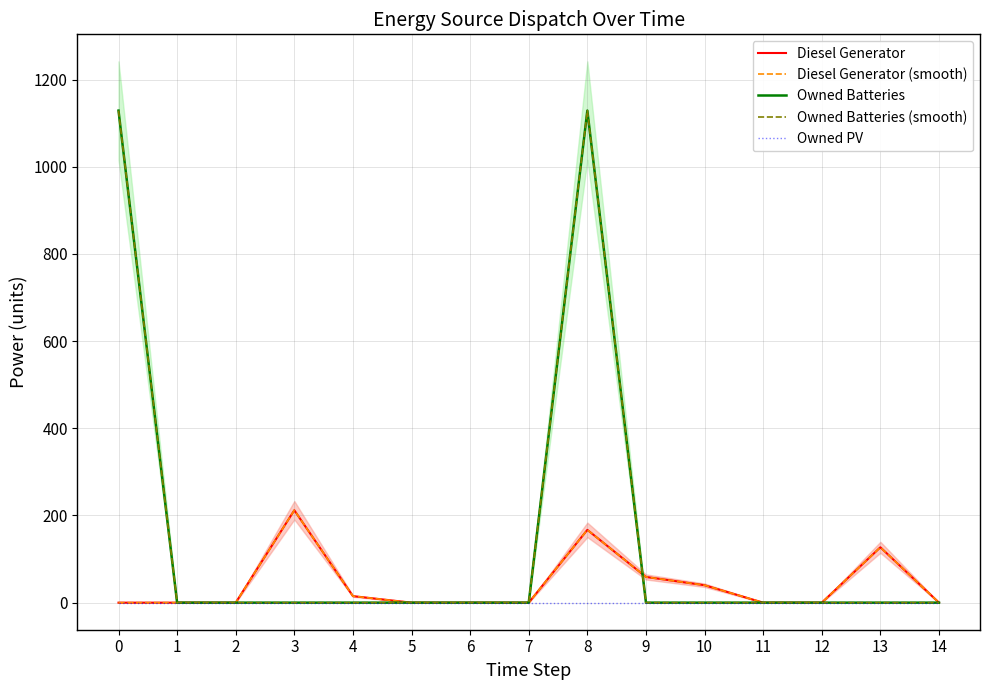

What is the total value across all series at 0?

2258